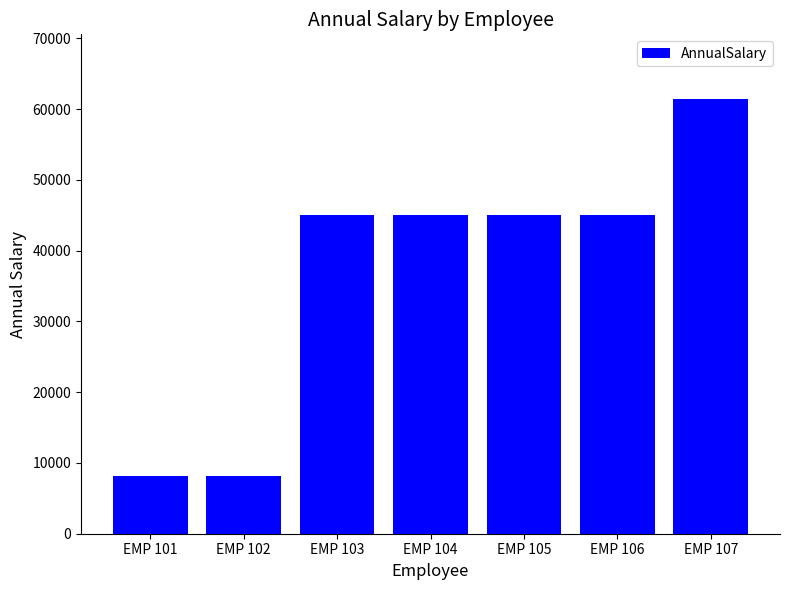

What is the change in value from EMP 102 to EMP 106?

+36868.0